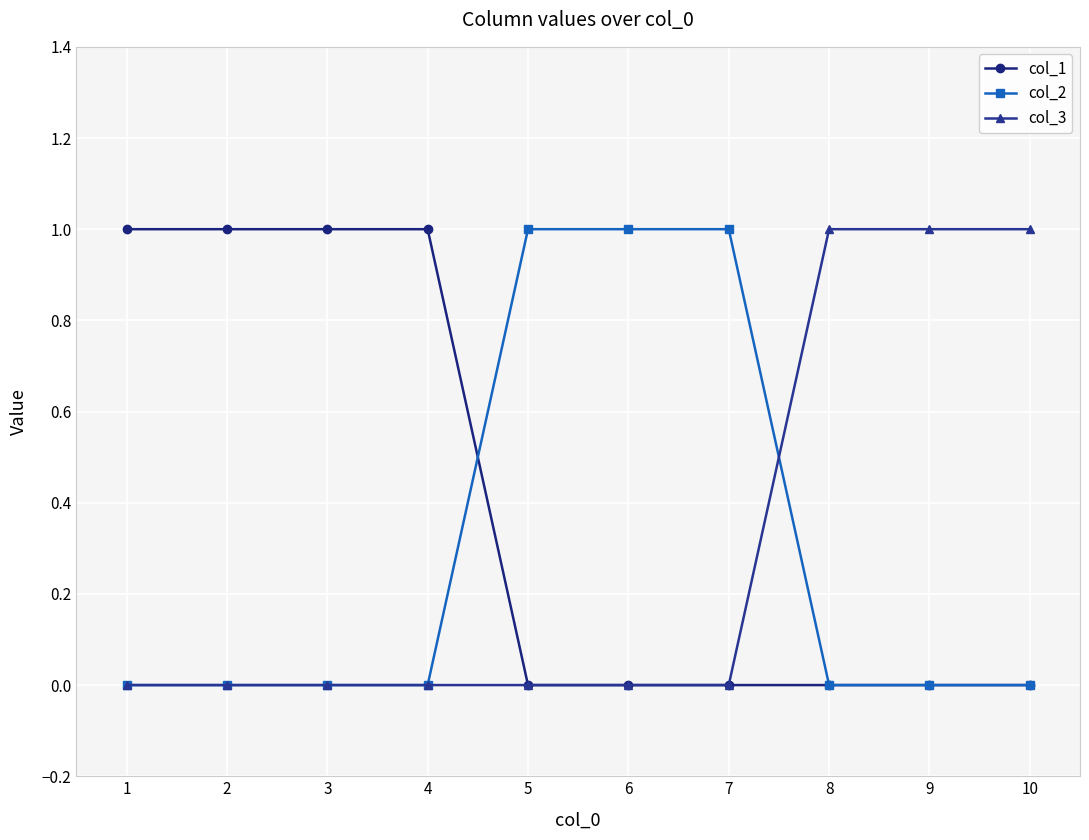

How many lines are shown in the chart?

3